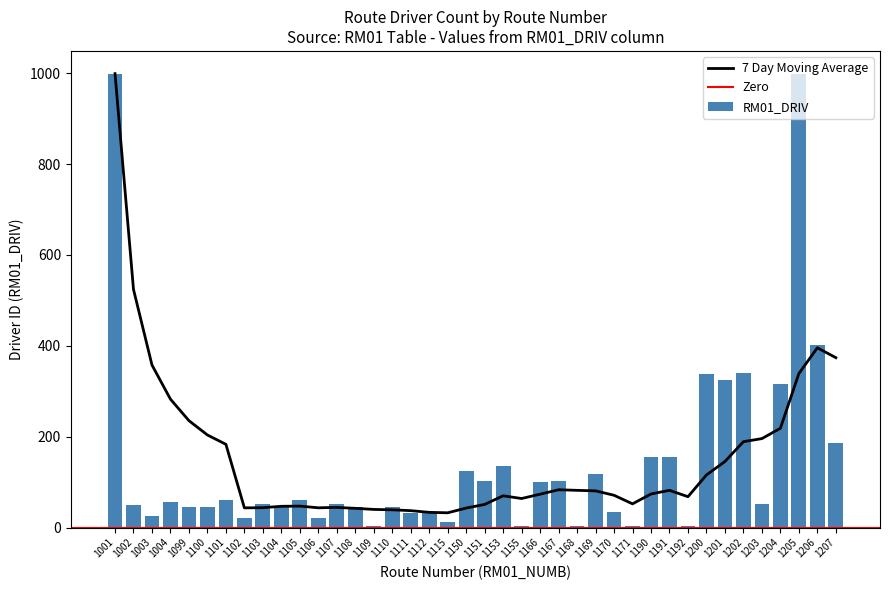

The value at 1191 is 77. True or false?

False